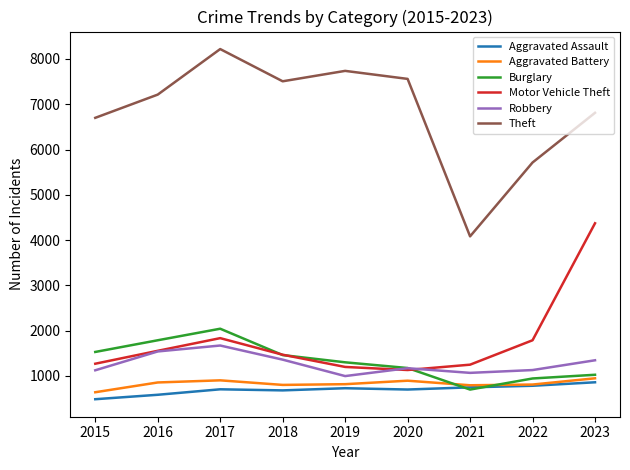

True or false: Robbery and Aggravated Battery cross at least once.

False